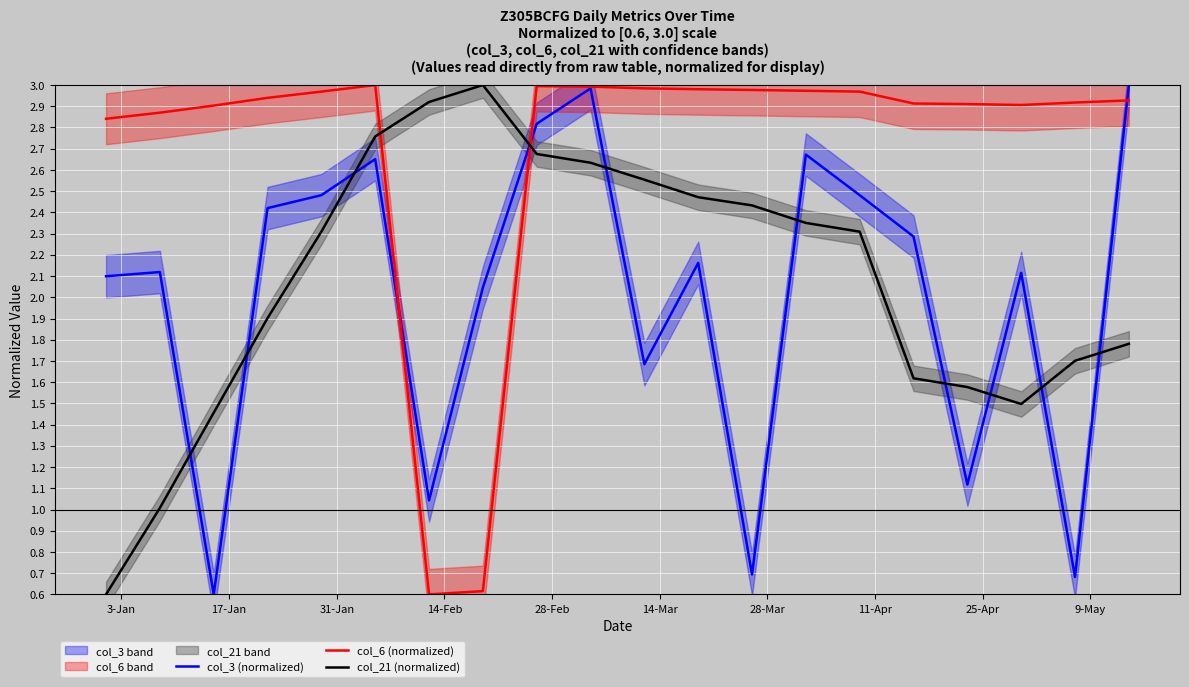

How many values in the col_3 (normalized) series exceed 2?

14